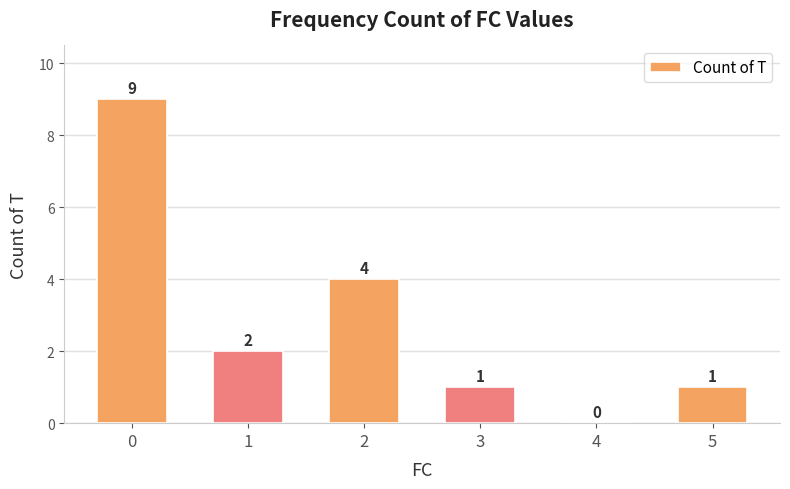

Reading right to left, list all the values displayed in this chart.

1	0	1	4	2	9